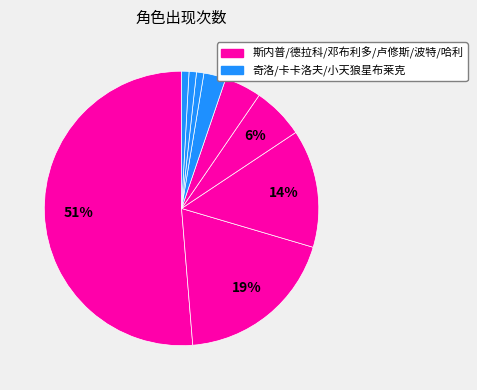

How many slices are in this pie chart?

9